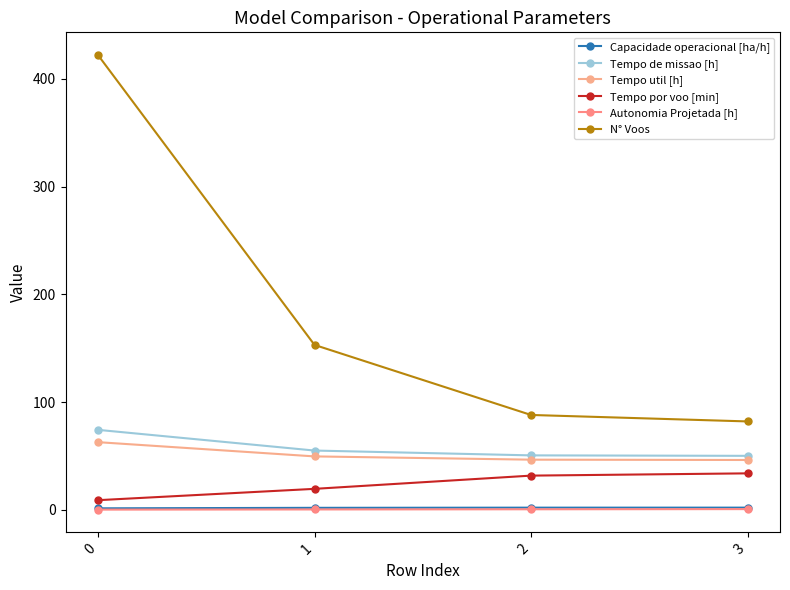

True or false: Capacidade operacional [ha/h] and Tempo por voo [min] cross at least once.

False